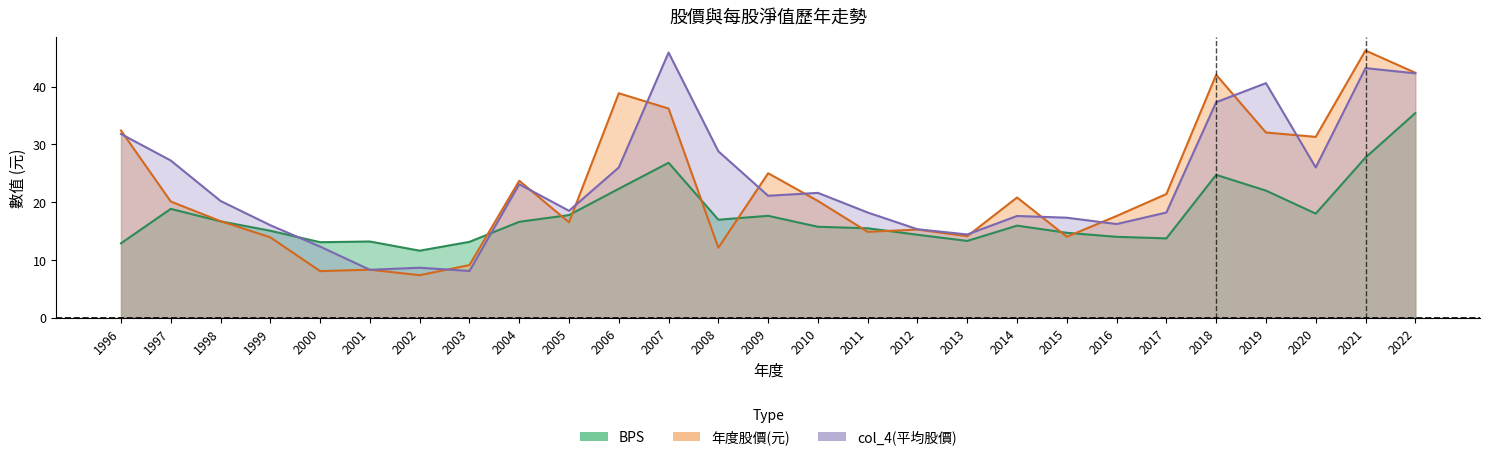

Rank the series at 2004 from lowest to highest value.

BPS, col_4(平均股價), 年度股價(元)